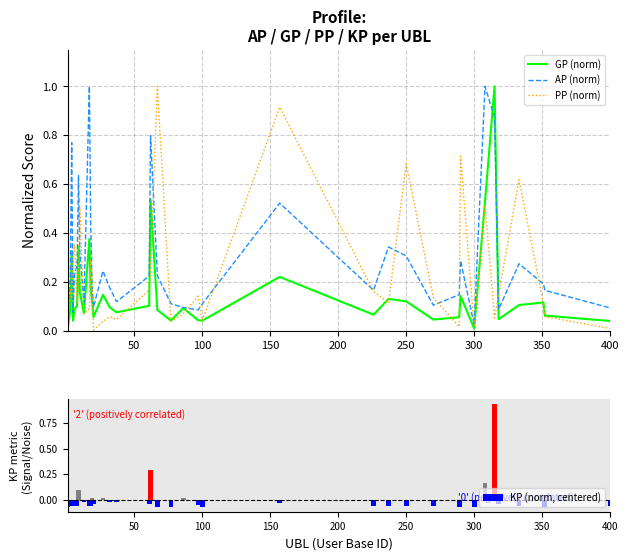

What is the maximum value for GP (norm)?

1.0